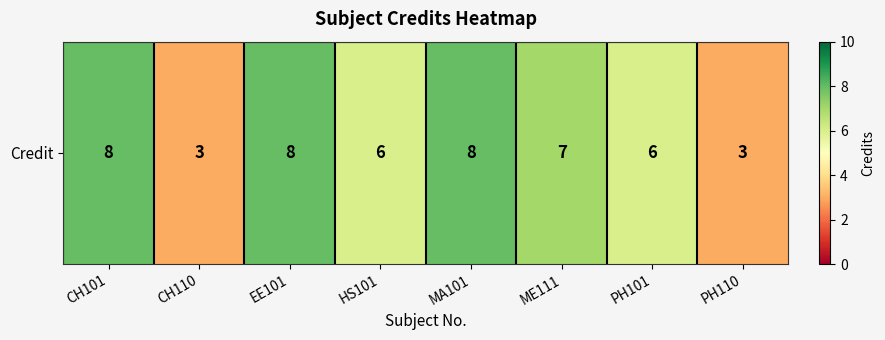

At which category does the chart reach its minimum across all series?

CH110